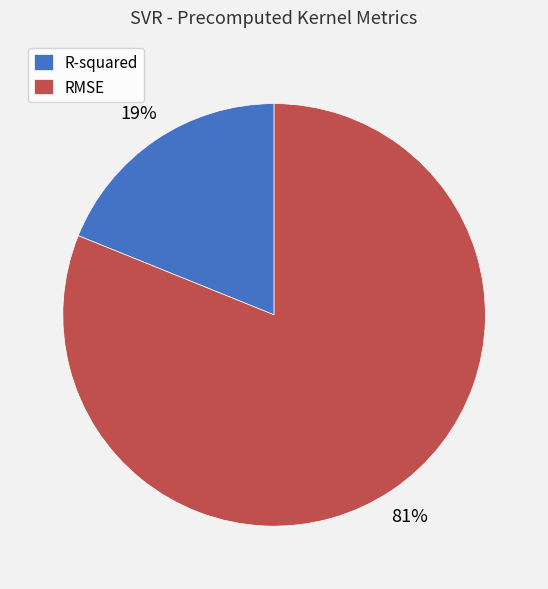

Count the number of slices in the pie.

2